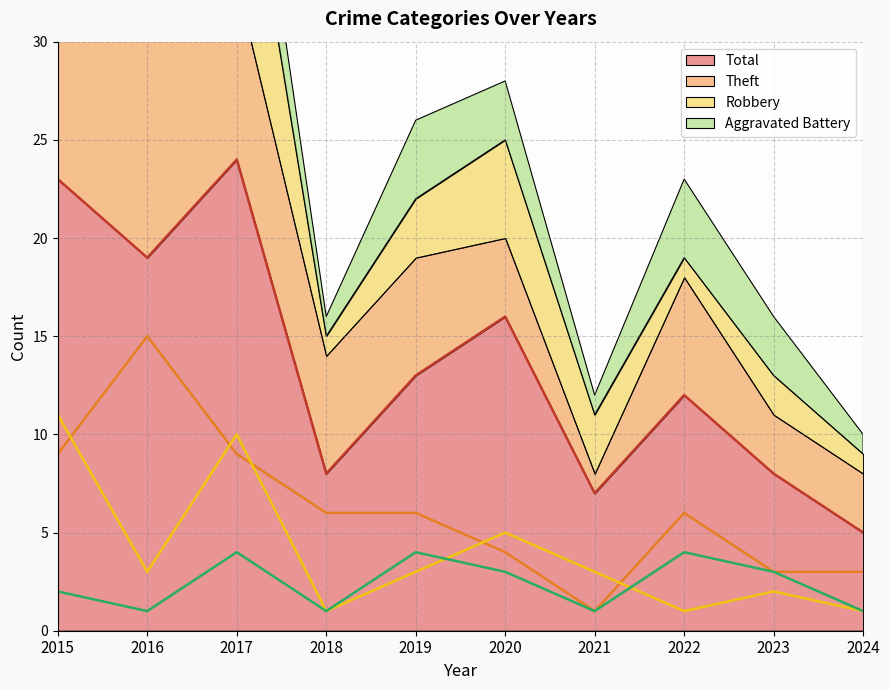

Reading right to left, what are all the values shown in this chart?

Aggravated Battery: 1	3	4	1	3	4	1	4	1	2
Robbery: 1	2	1	3	5	3	1	10	3	11
Theft: 3	3	6	1	4	6	6	9	15	9
Total: 5	8	12	7	16	13	8	24	19	23